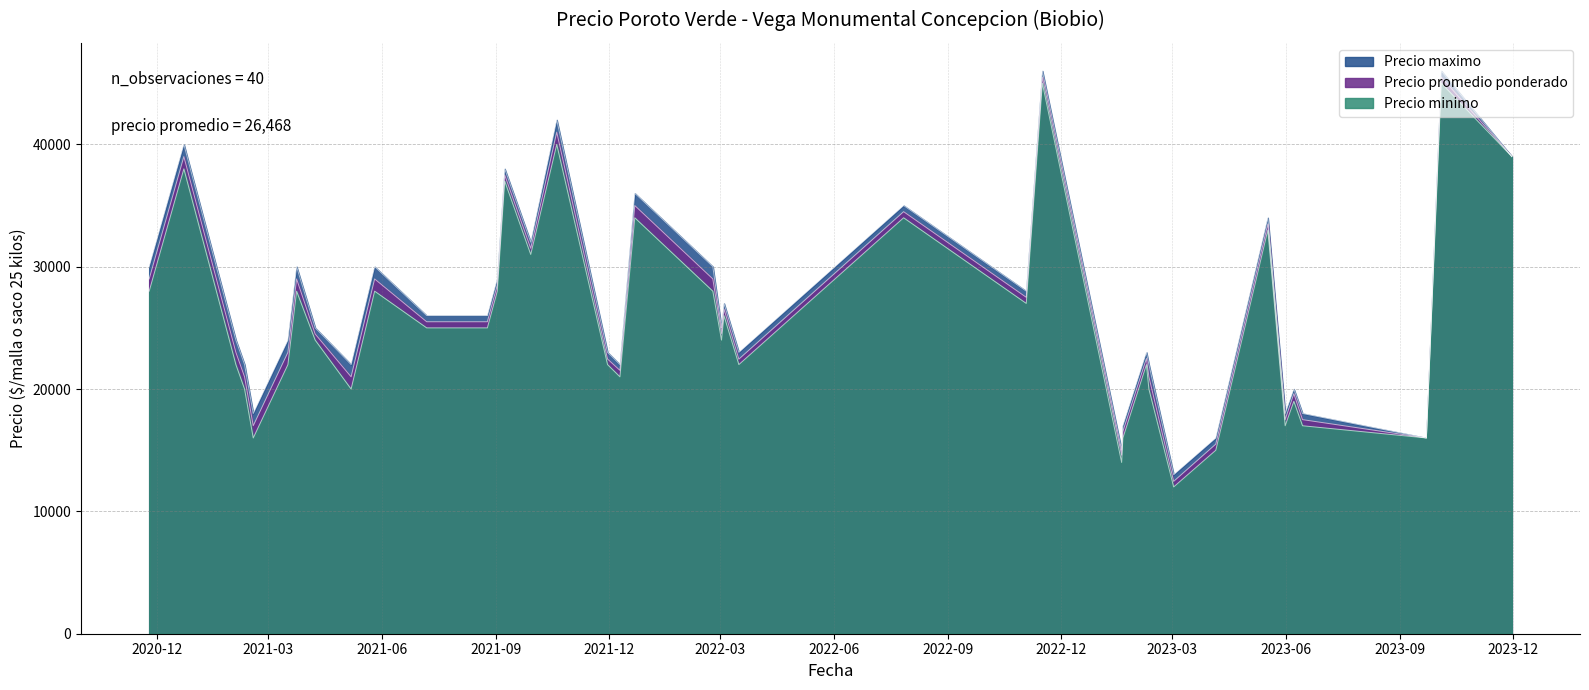

What are all the series names shown in the legend?

Precio promedio ponderado, Precio minimo, Precio maximo